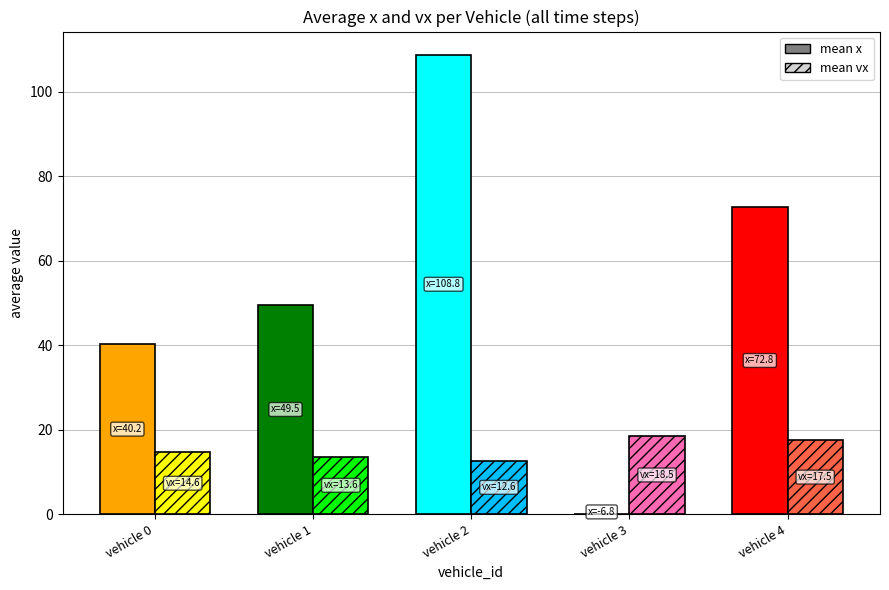

Count the number of categories in the chart.

5